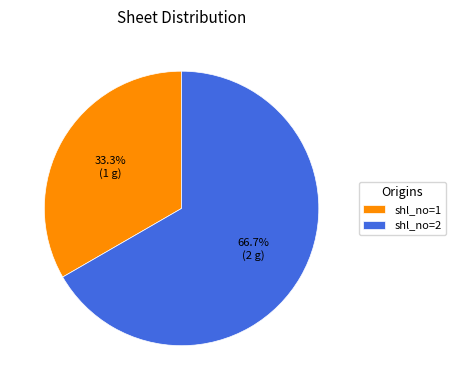

Rank the categories by value from lowest to highest.

shl_no=1, shl_no=2